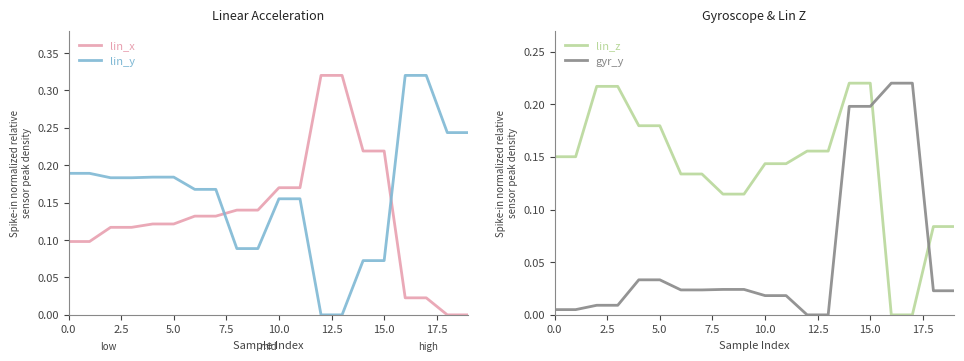

At which category is the sum across all series the highest?

14